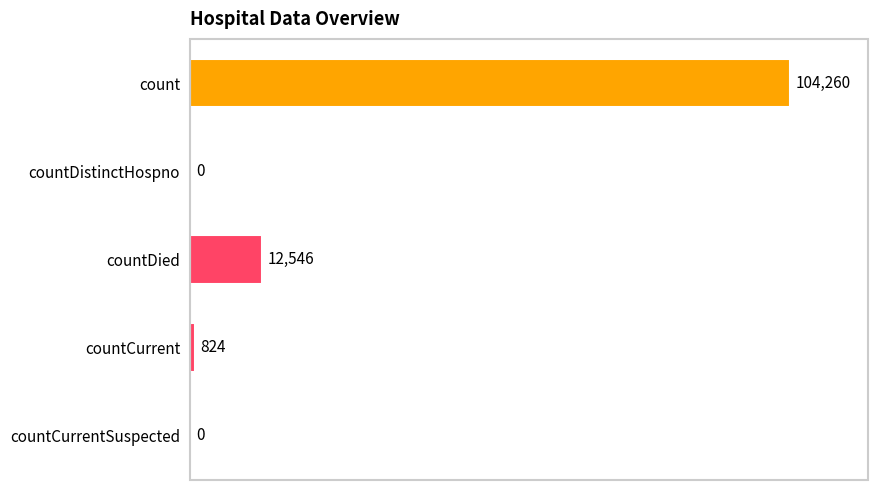

Between countDistinctHospno and count, which is larger?

count